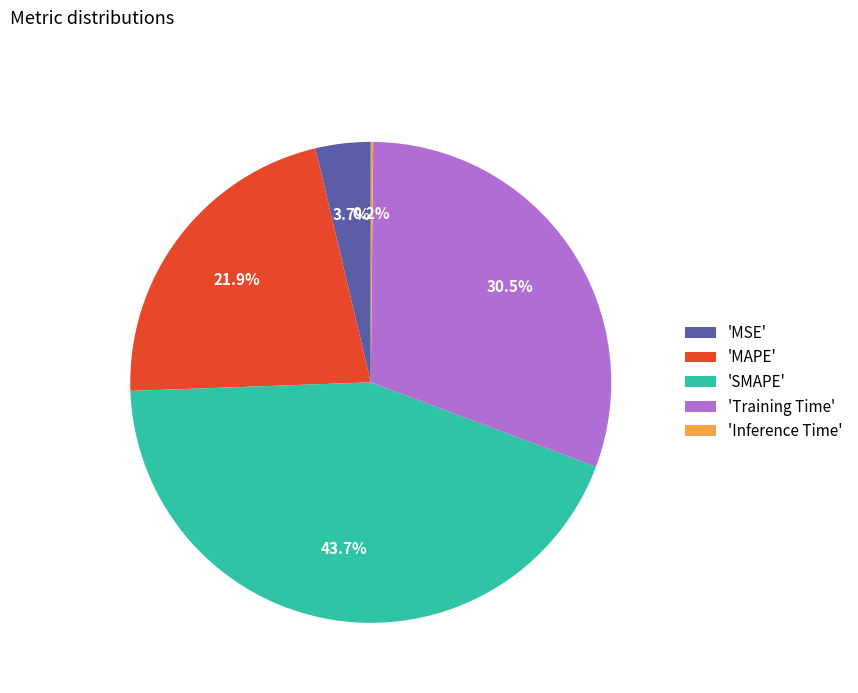

Is there any slice that represents more than half of the pie?

No